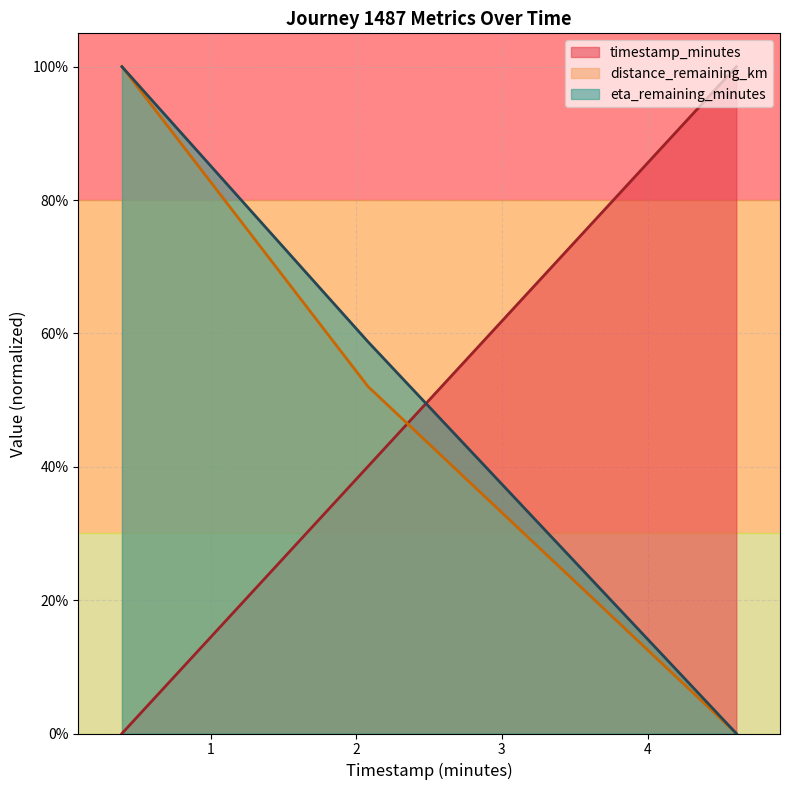

Does the chart have visible grid lines?

Yes